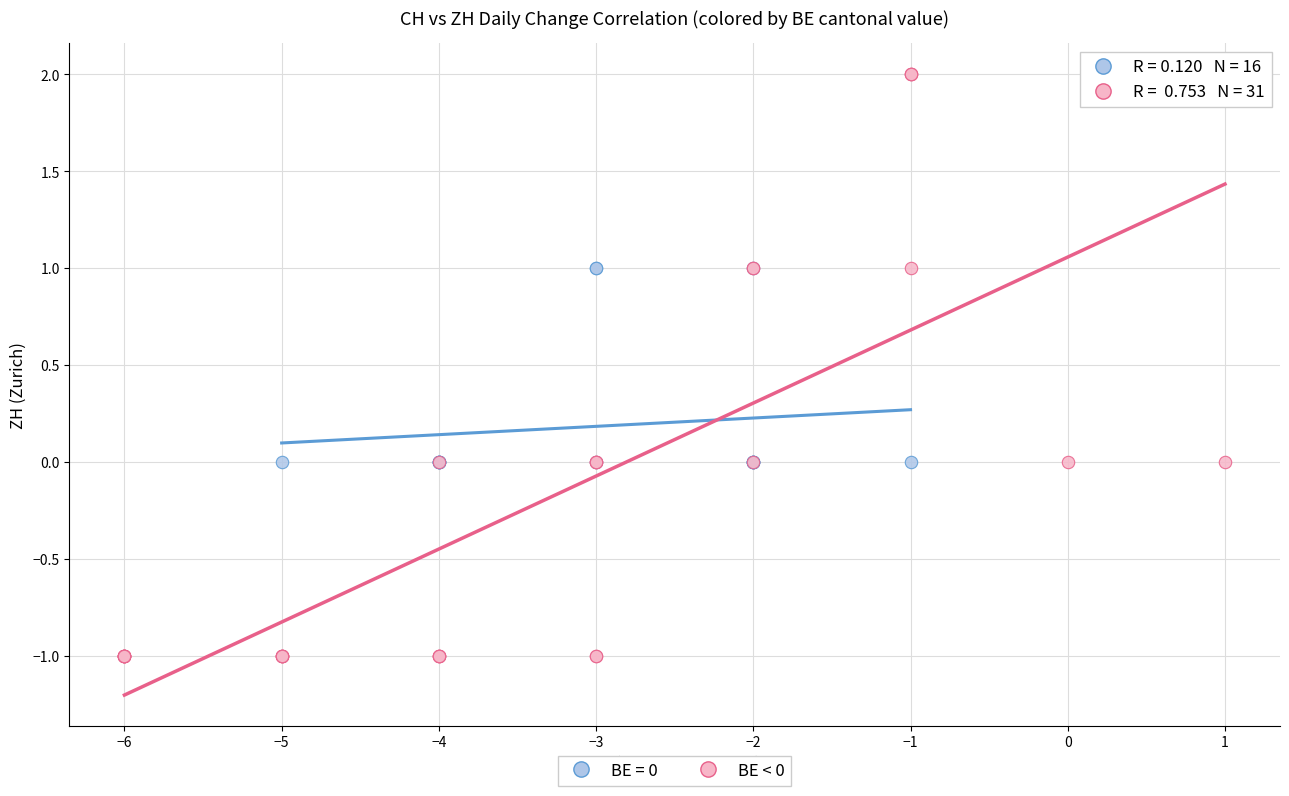

Which series contains the highest Y value?

BE < 0